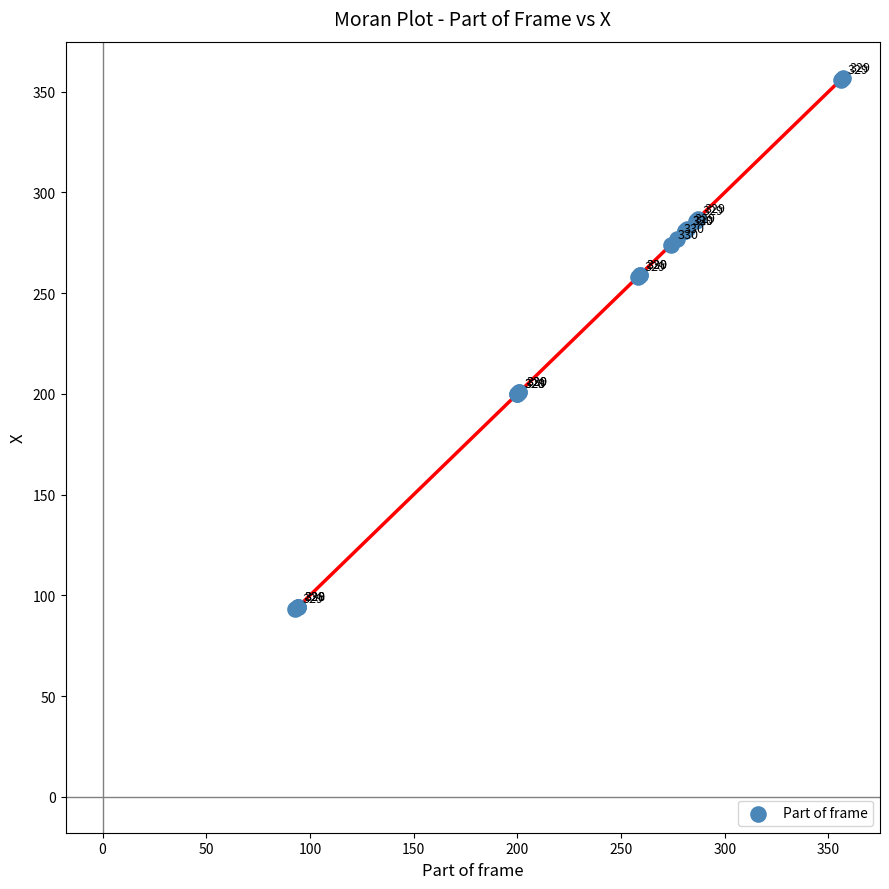

What Y value in the scatter plot is closest to 225?

201